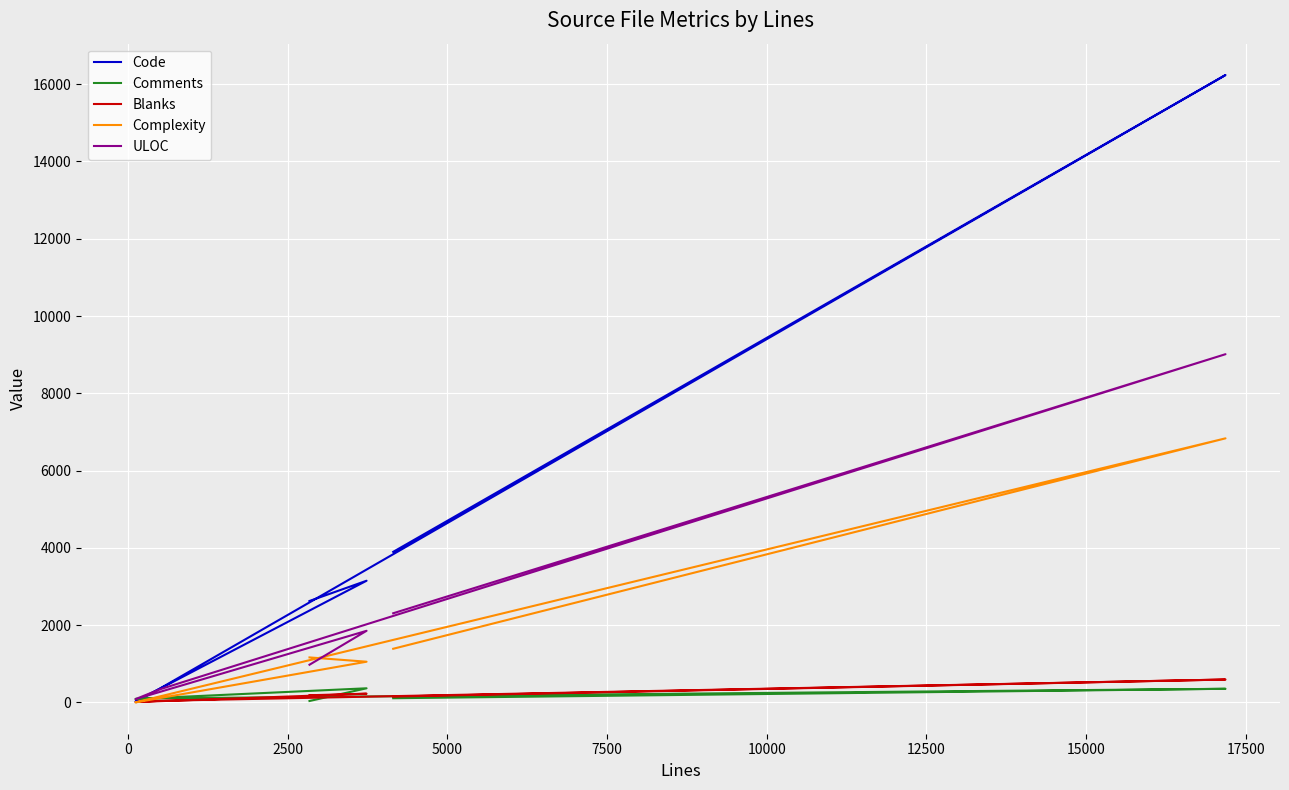

The value of ULOC at 2500 is 52. True or false?

False